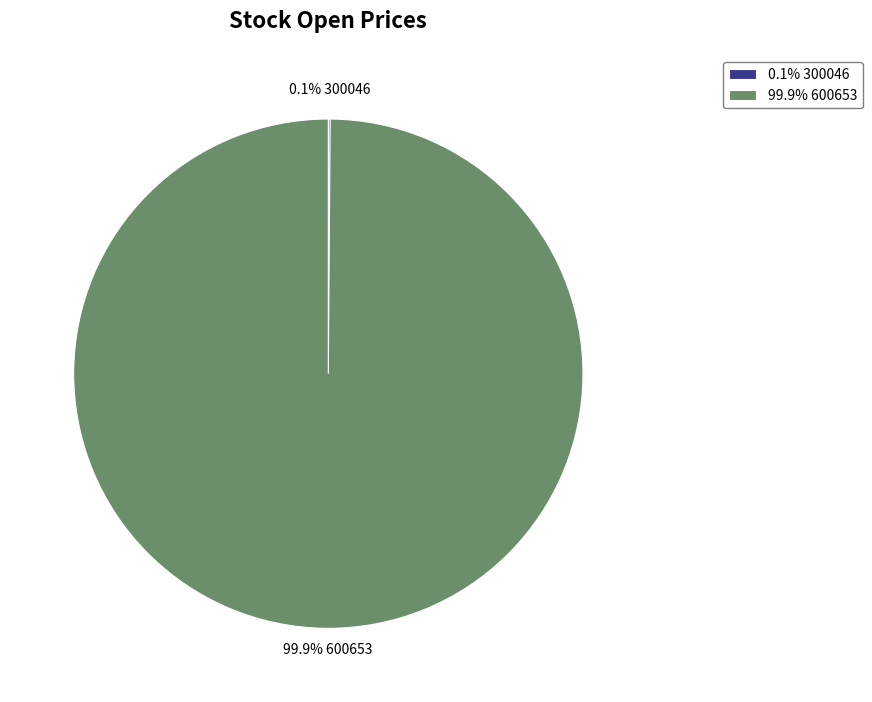

Is there any slice that represents more than half of the pie?

Yes